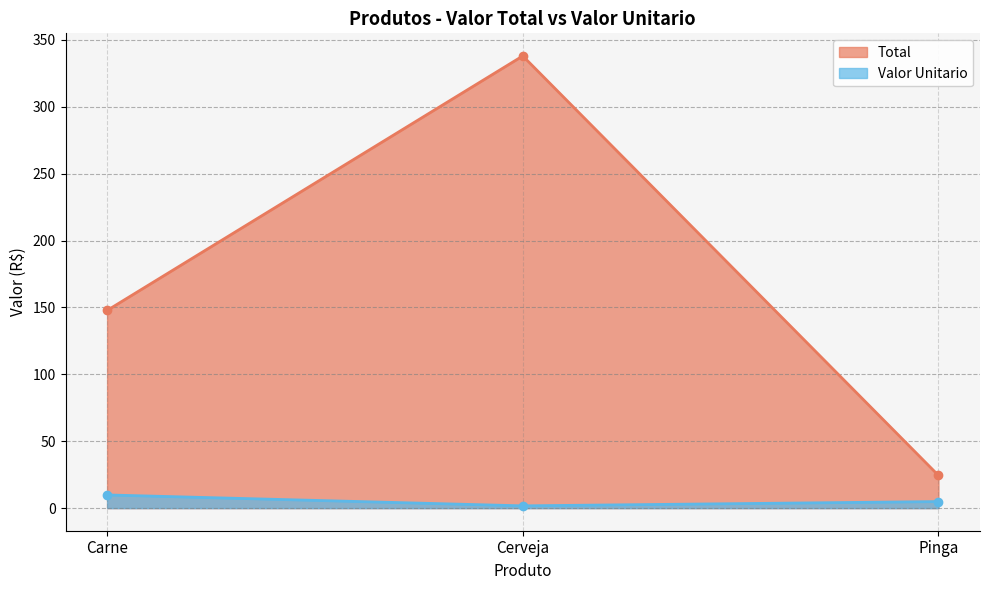

Does the chart display data point markers on the line(s)?

Yes